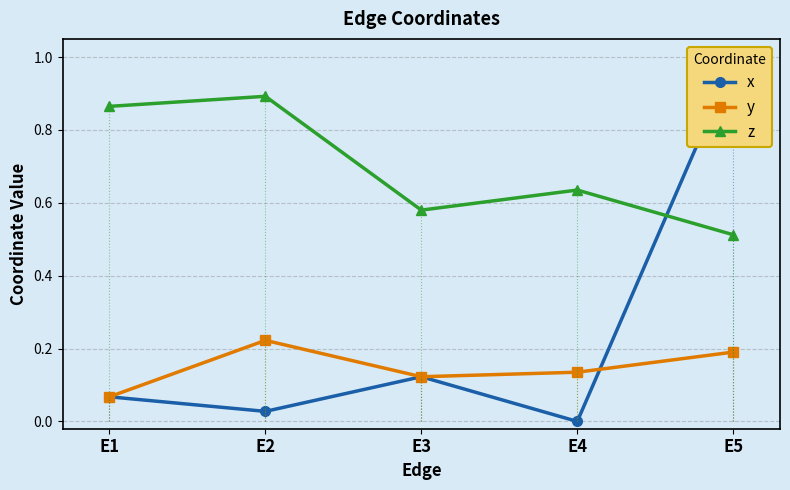

What is the difference between the z values at E3 and E2?

0.3